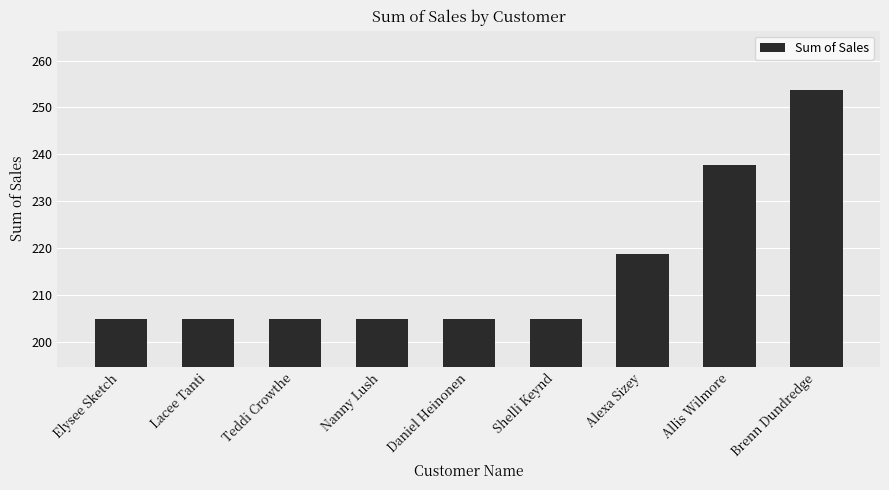

Where is the data nearest to the value 229?

Allis Wilmore